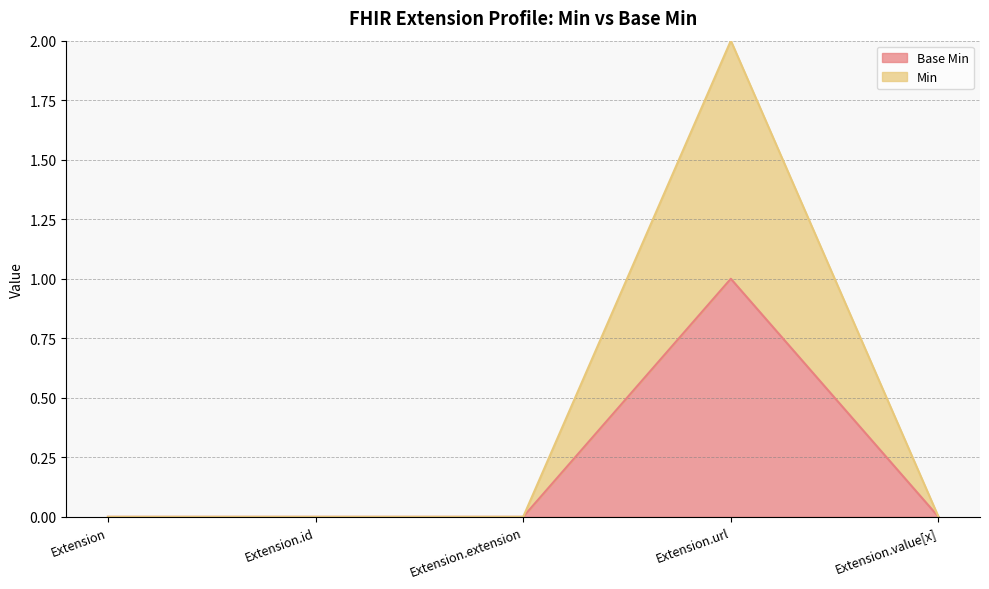

Does the chart display data point markers on the line(s)?

No